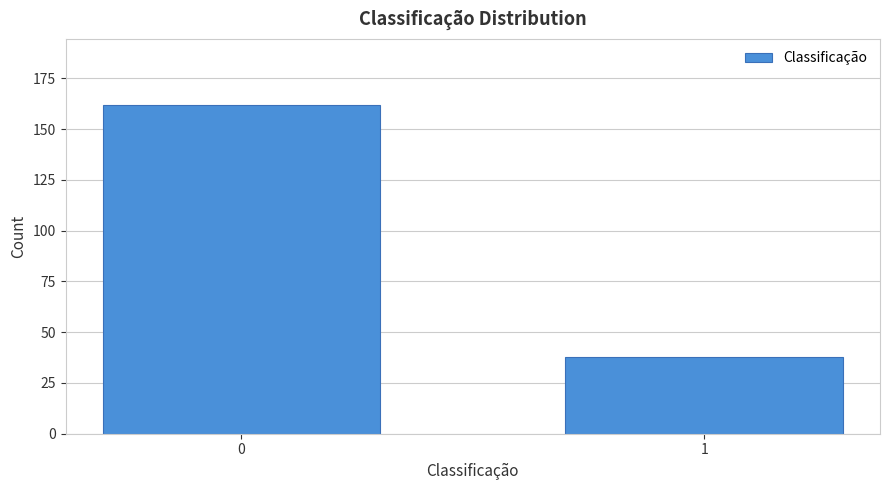

Reading right to left, list all the values displayed in this chart.

1=38	0=162